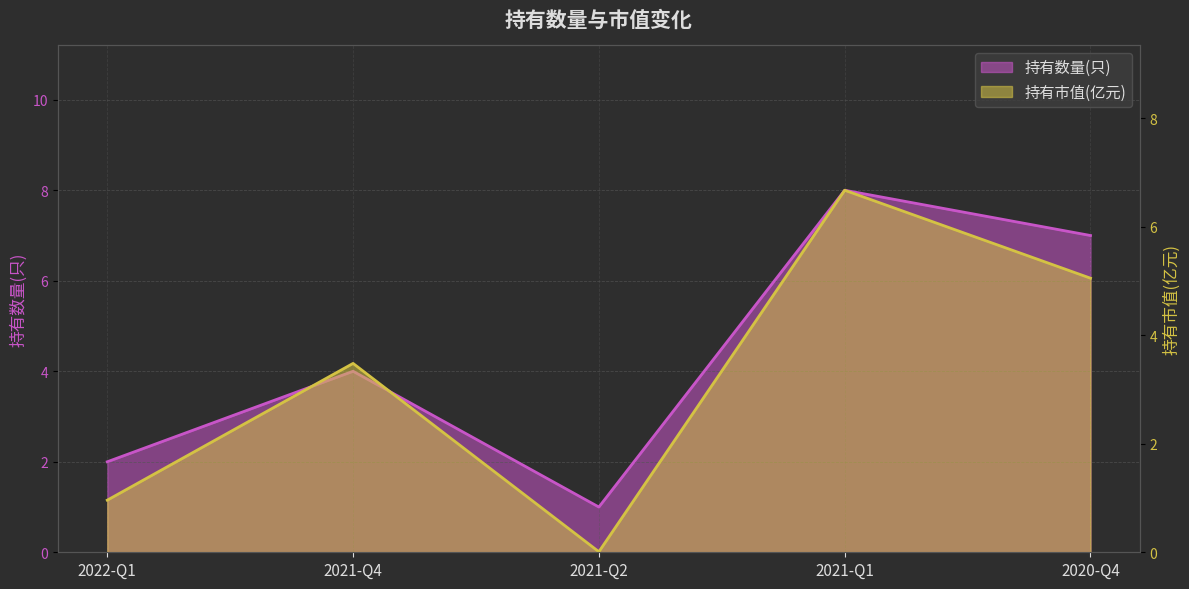

How many data points in 持有数量(只) are less than 4?

2